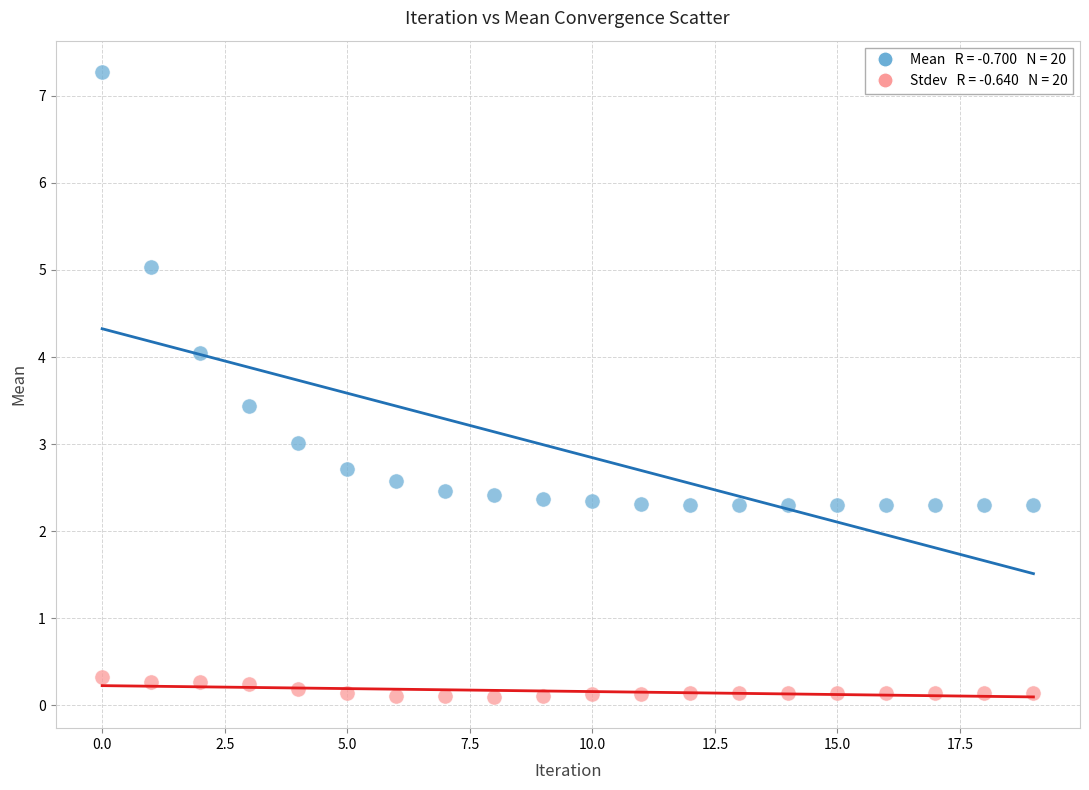

Across all data points, what is the range of Y values (max minus min)?

7.2